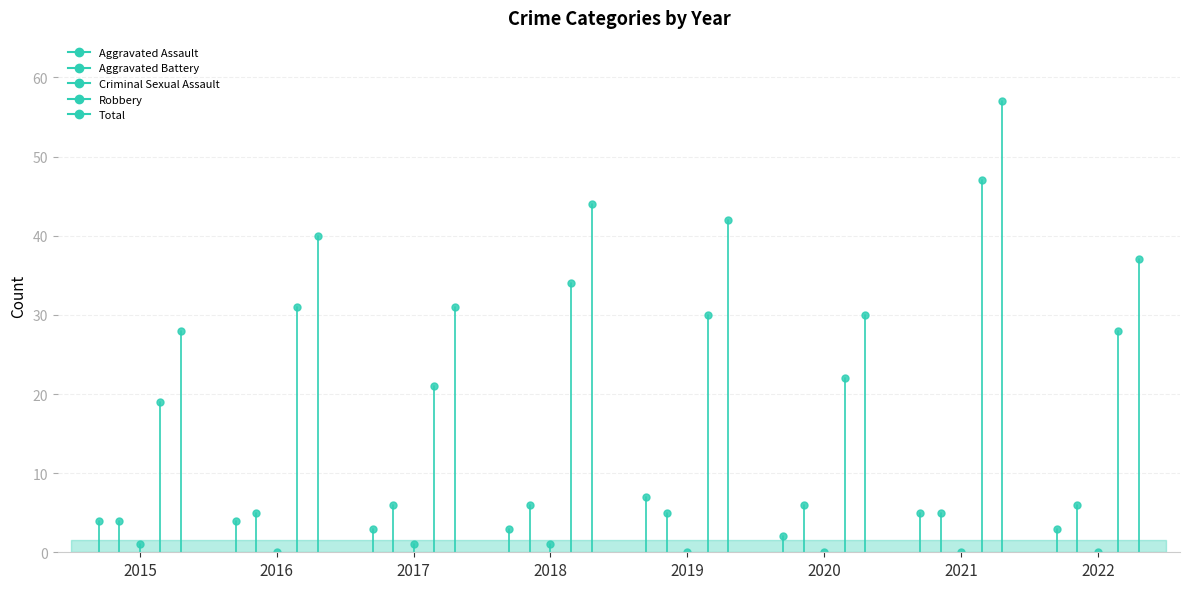

How many distinct data groups are displayed?

5